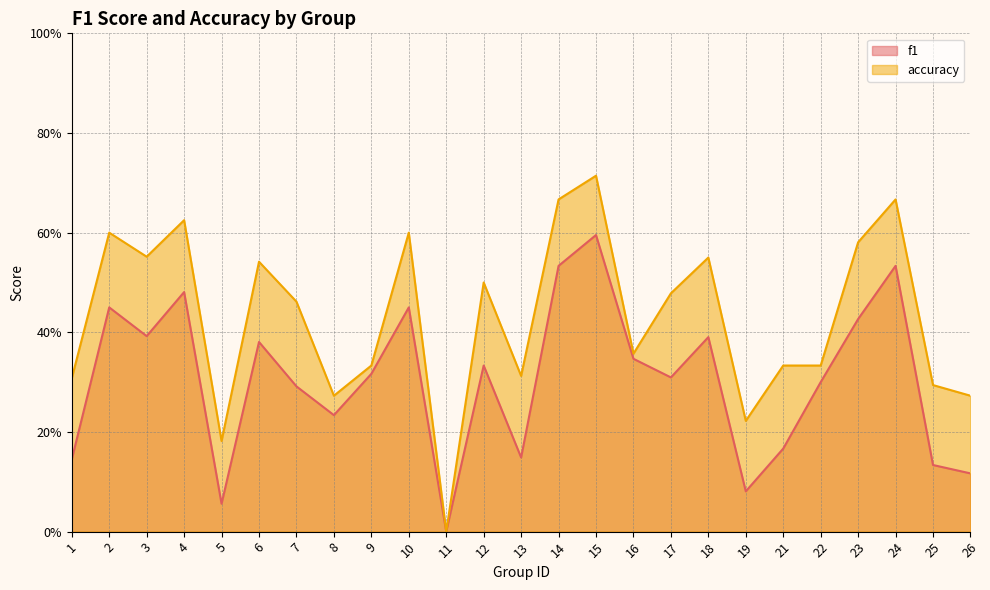

What is the difference between the maximum and minimum values in the f1 series?

0.6